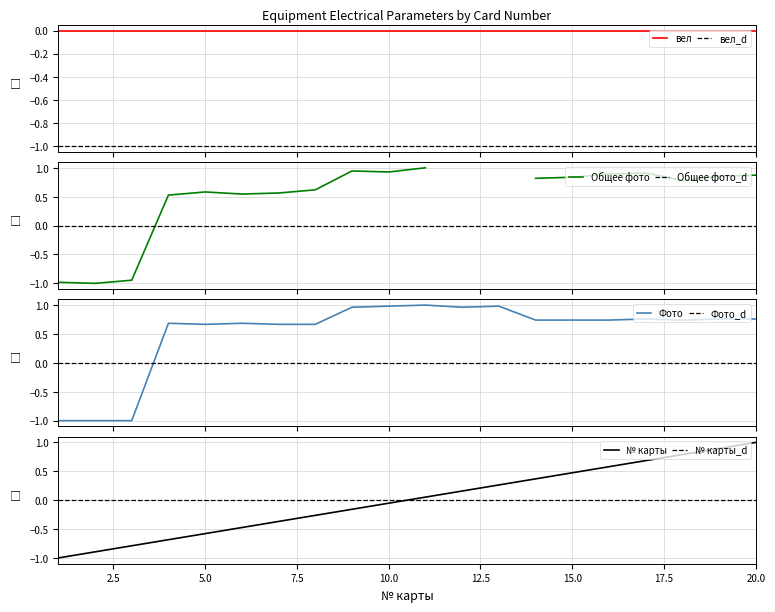

True or false: Фото has more than 2 interior local peaks.

True